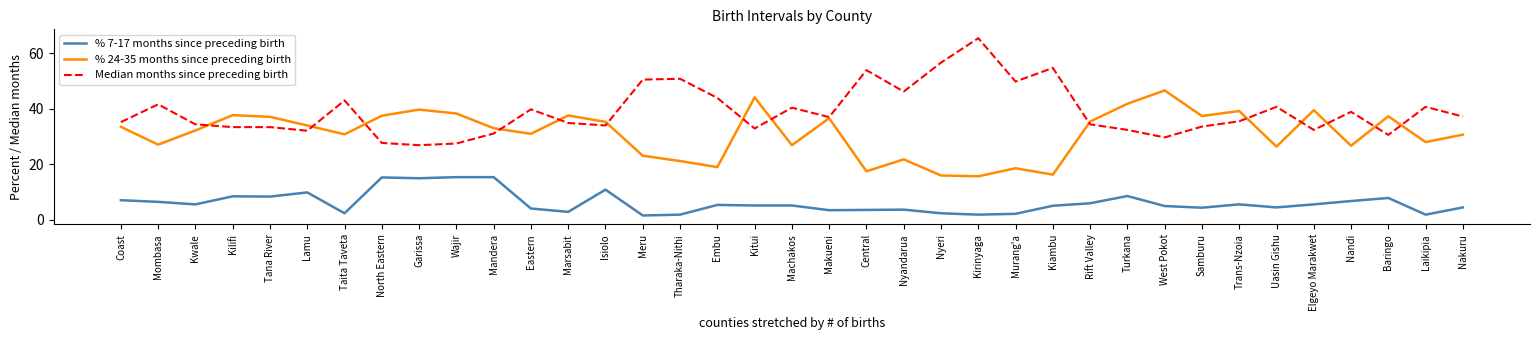

True or false: % 7-17 months since preceding birth and % 24-35 months since preceding birth cross at least once.

False